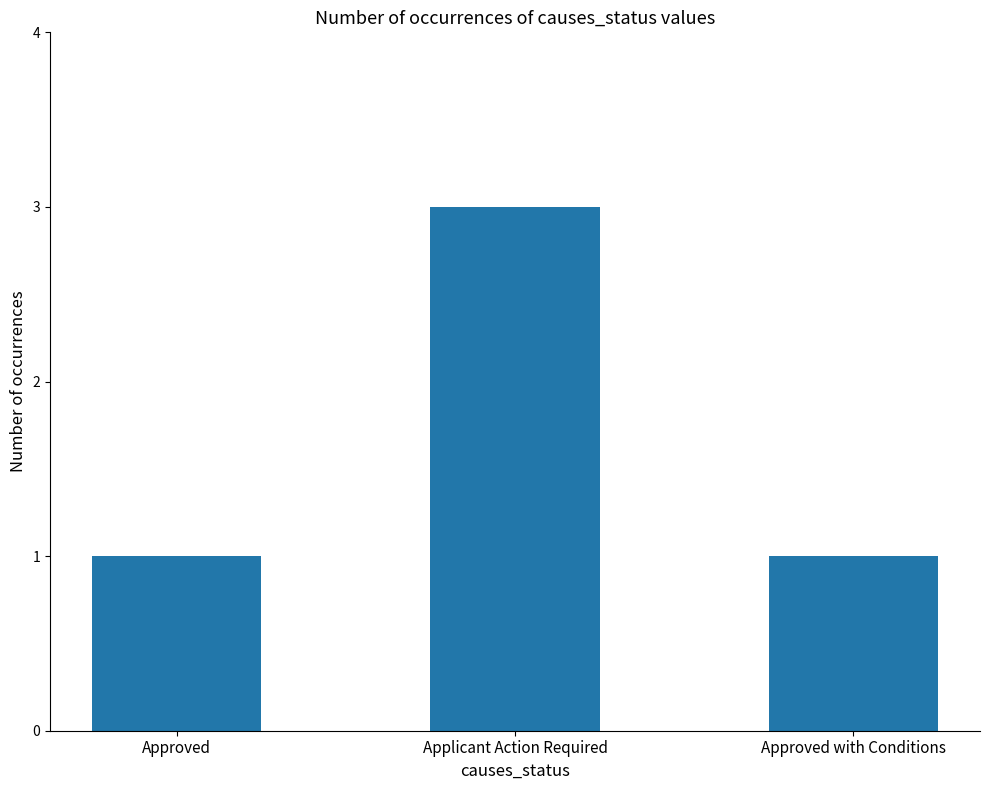

What is the label of the 3rd bar from the left?

Approved with Conditions